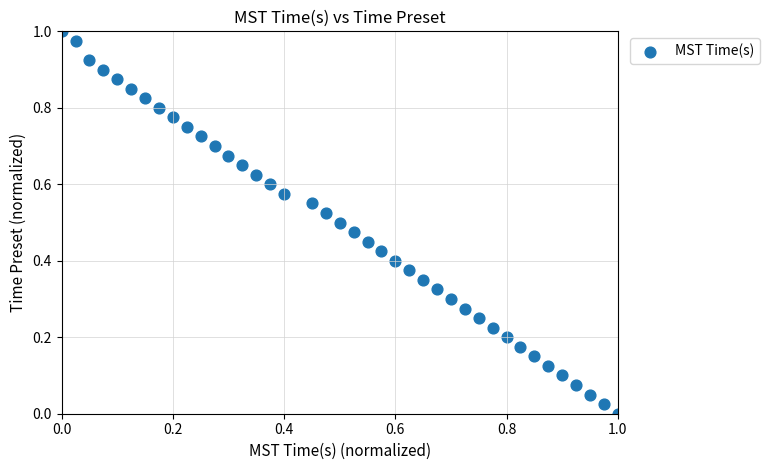

How many points are shown in the scatter plot?

40